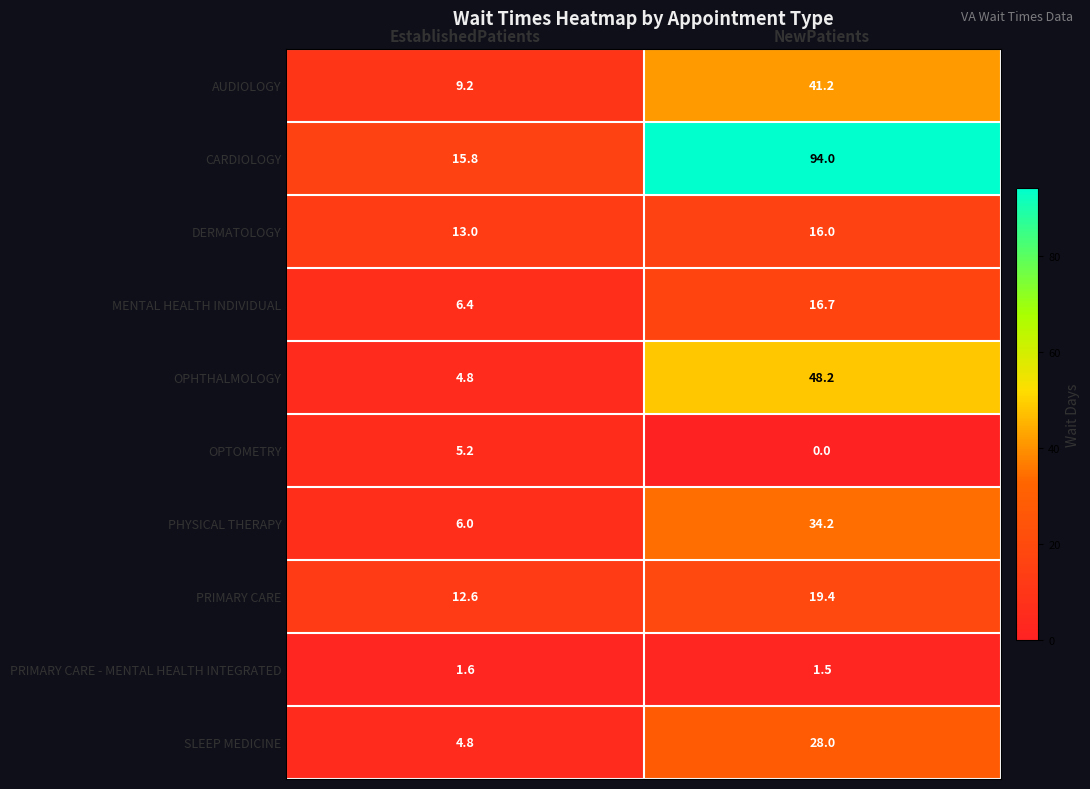

What is the spread (max minus min) of values at NewPatients?

94.0